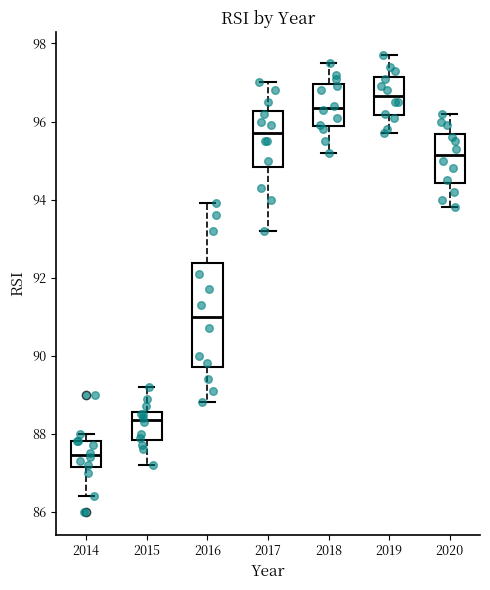

Reading left to right, read every box against the y-axis: the position of its median line, the range the box covers, and the ends of its whiskers. The values are not printed on the chart, so give them approximately, as read against the axis.

2014: median 87.4, box 87.2 to 87.8, whiskers 86.4 to 88.0
2015: median 88.4, box 87.8 to 88.6, whiskers 87.2 to 89.2
2016: median 91.0, box 89.8 to 92.4, whiskers 88.8 to 94.0
2017: median 95.8, box 94.8 to 96.2, whiskers 93.2 to 97.0
2018: median 96.4, box 95.8 to 97.0, whiskers 95.2 to 97.6
2019: median 96.6, box 96.2 to 97.2, whiskers 95.8 to 97.8
2020: median 95.2, box 94.4 to 95.6, whiskers 93.8 to 96.2